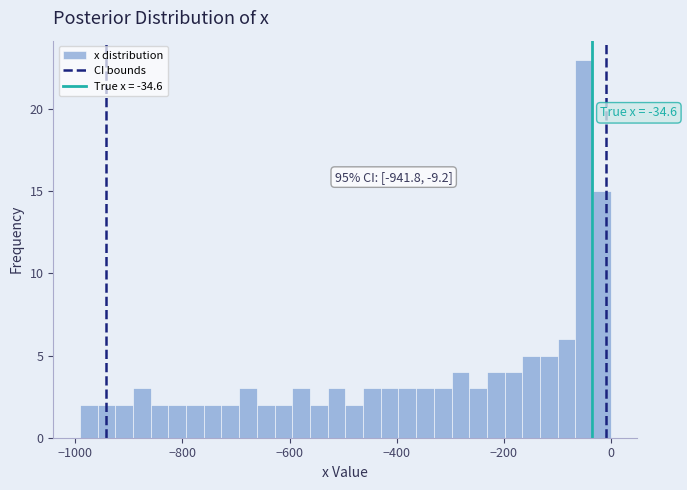

Around what value on the x-axis is the tallest bar? Give the approximate position of its centre, as read against the axis.

-40